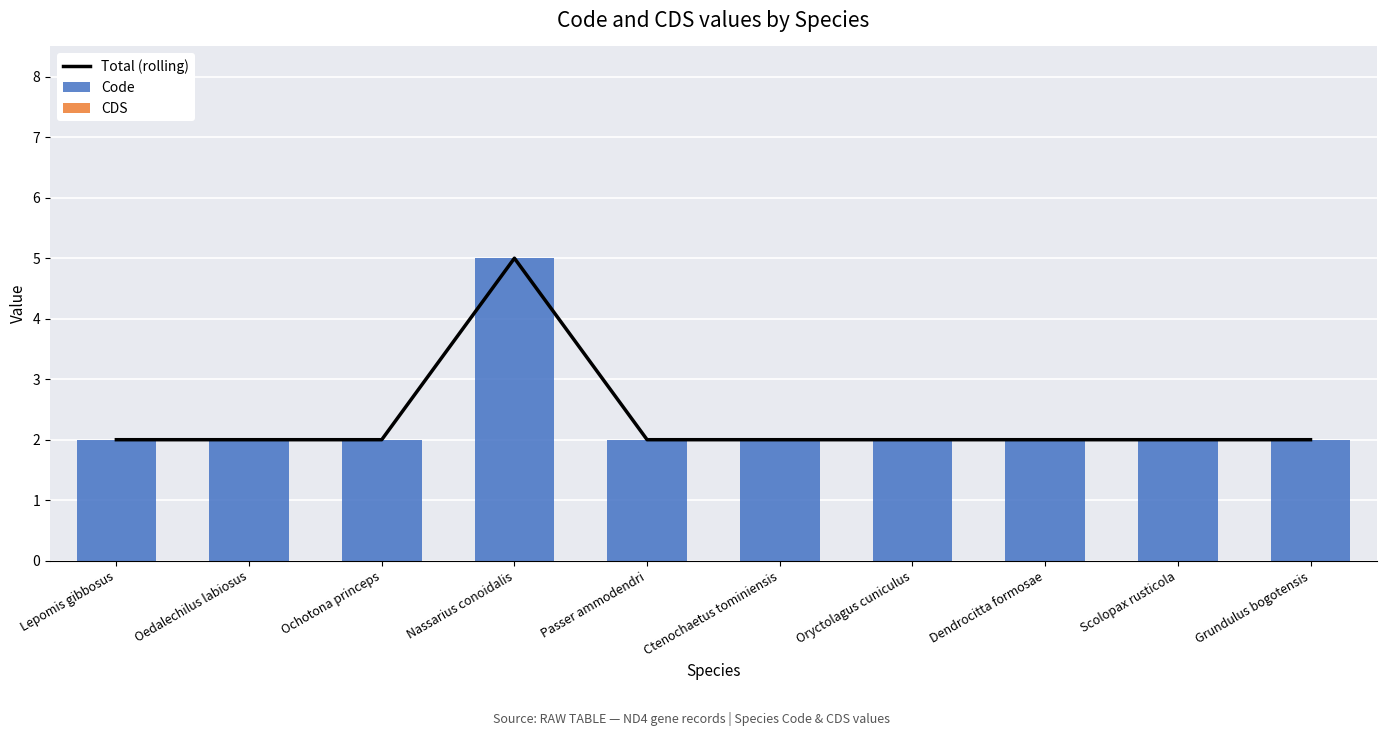

At which label is Total (rolling) closest to 3?

Lepomis gibbosus